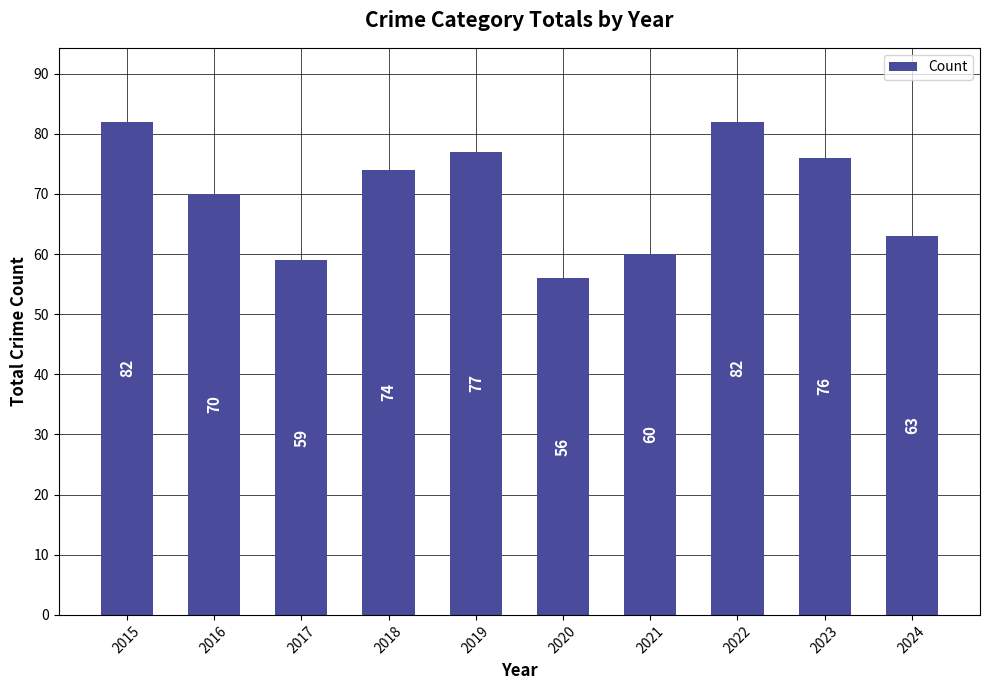

Reading left to right, transcribe all the data shown in this chart.

2015=82	2016=70	2017=59	2018=74	2019=77	2020=56	2021=60	2022=82	2023=76	2024=63